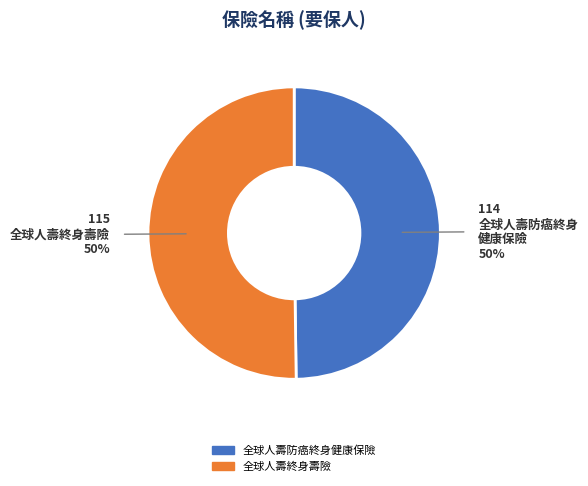

To the nearest percent, what is the combined percentage of 全球人壽防癌終身健康保險 and 全球人壽終身壽險?

100%